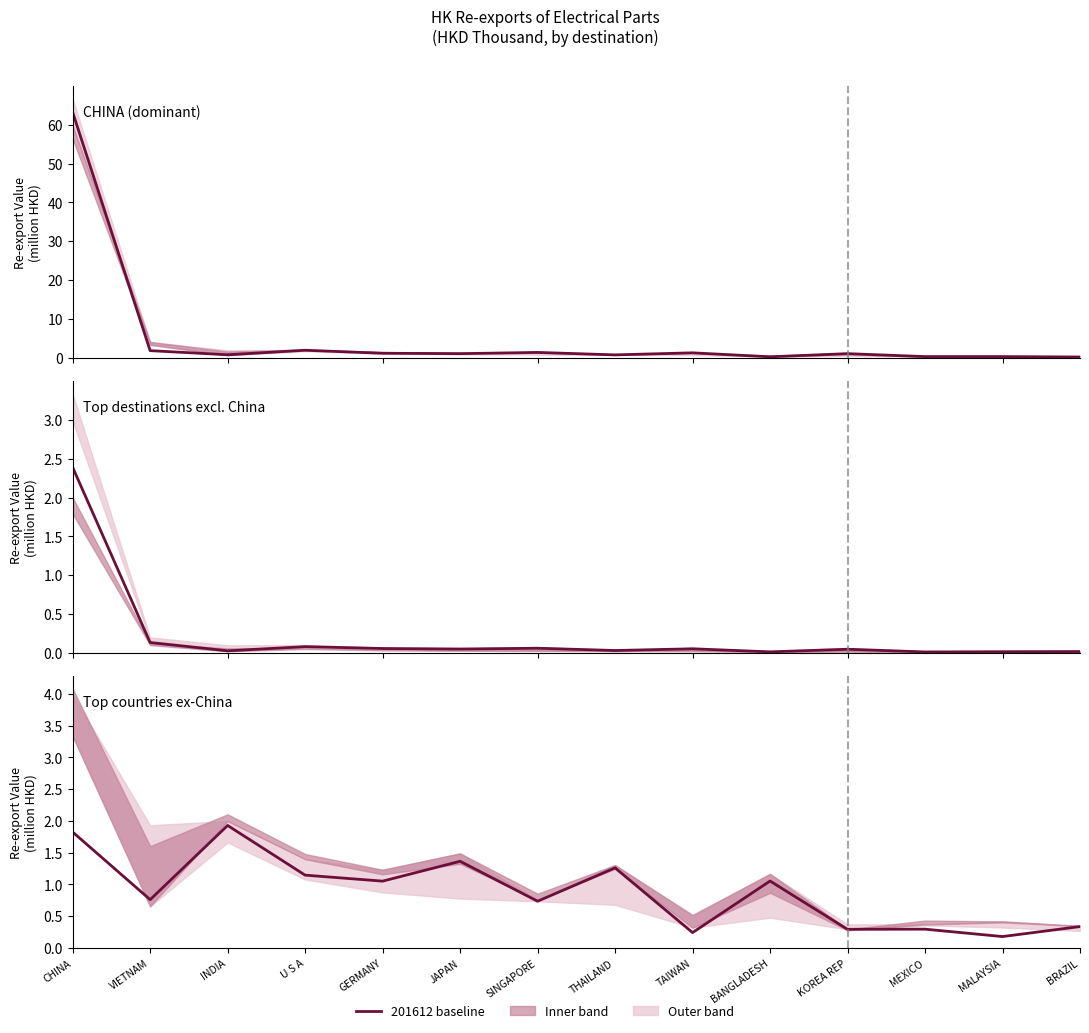

What is the greatest value displayed?

63.2